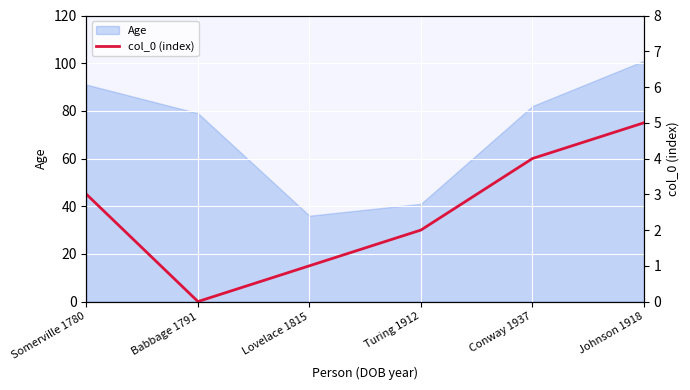

What is the maximum value for Age?

101